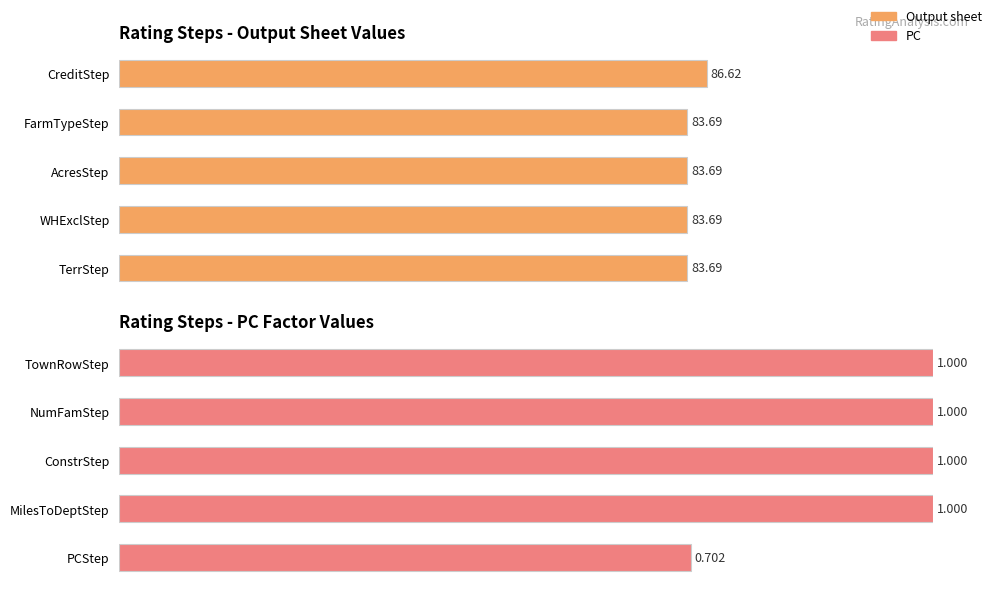

Between 60 and 80, which series saw the biggest shift?

Output sheet